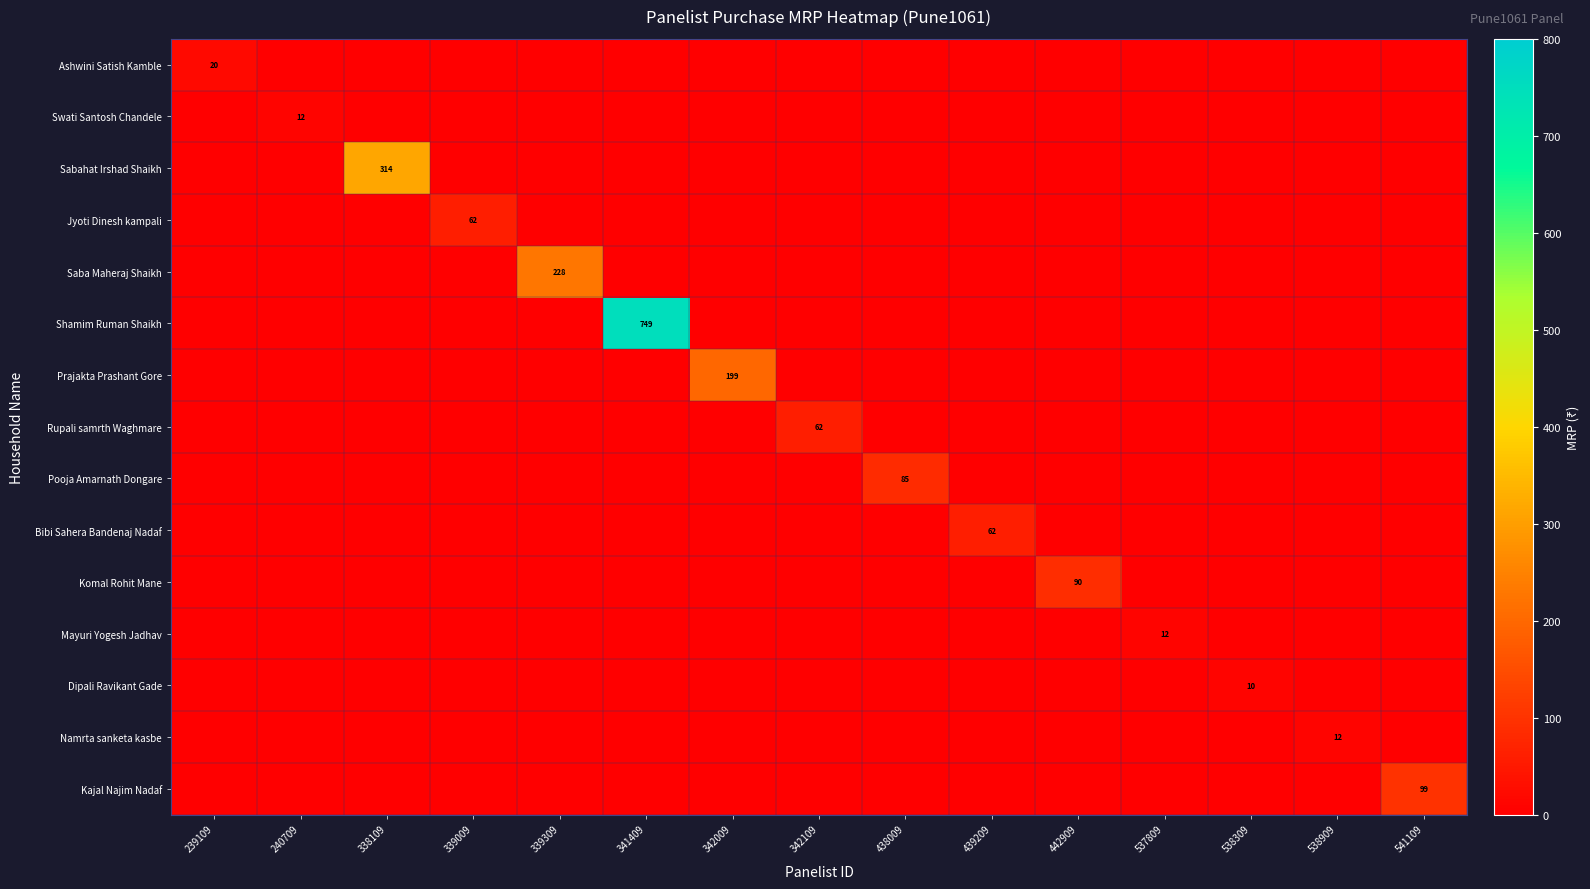

Which has a higher value, 438009 or 538909?

438009